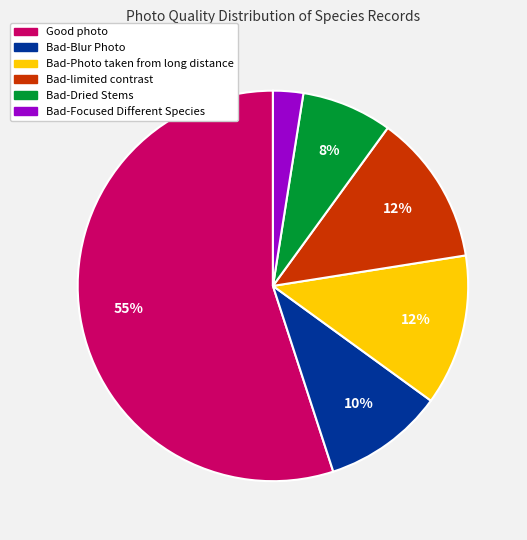

How many slices are in this pie chart?

6